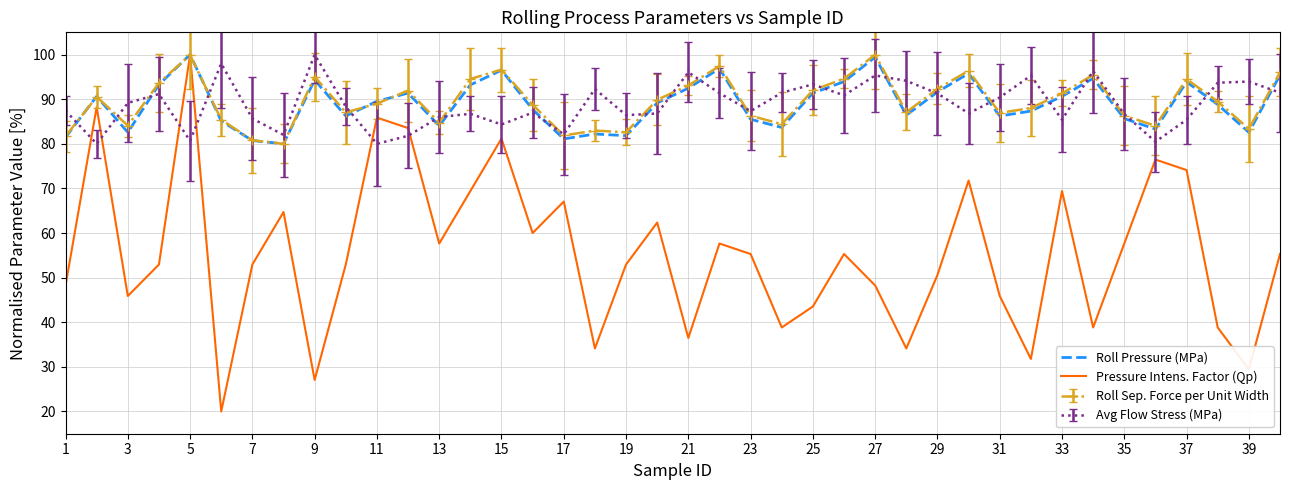

Which label corresponds to the largest value in the chart?

9